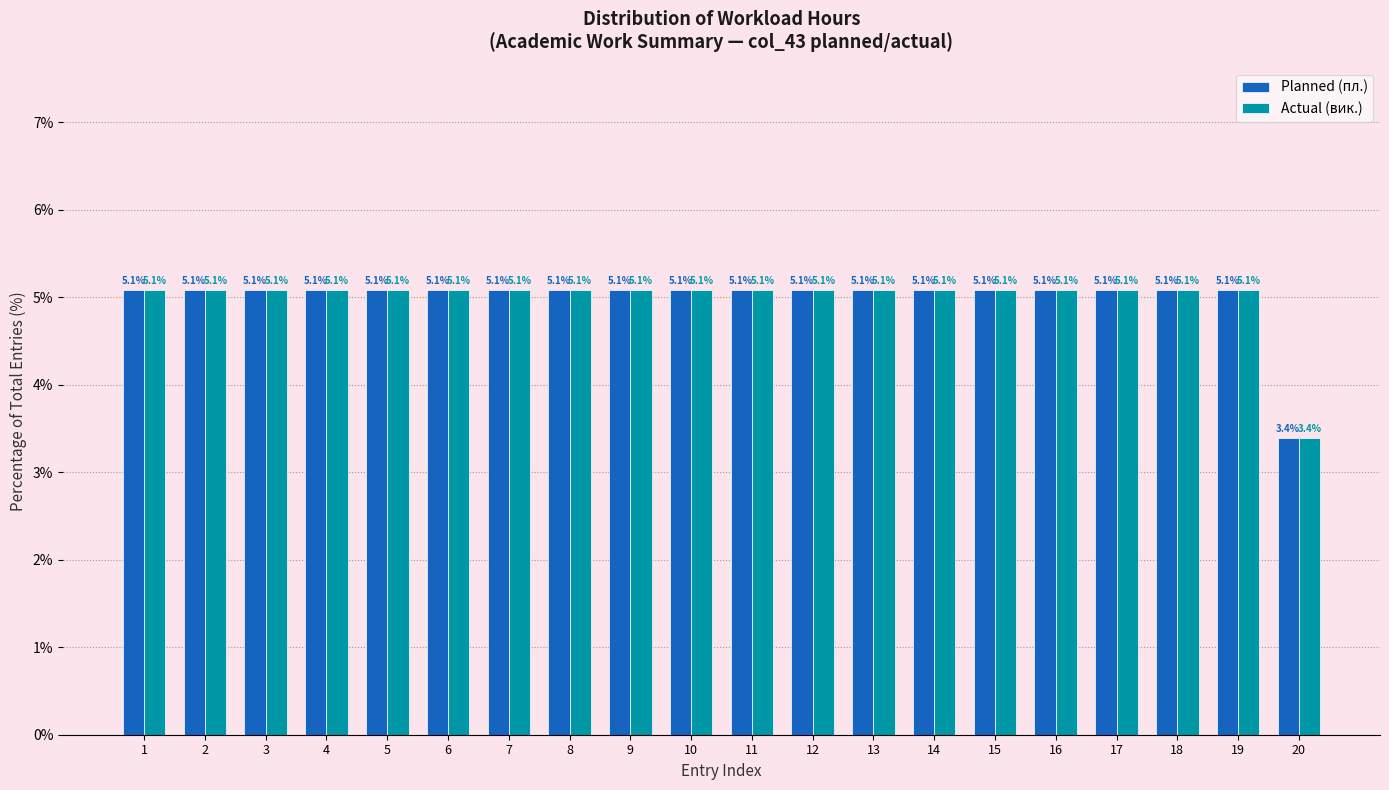

Reading left to right, extract all data points from this chart.

Planned (пл.): 5.1	5.1	5.1	5.1	5.1	5.1	5.1	5.1	5.1	5.1	5.1	5.1	5.1	5.1	5.1	5.1	5.1	5.1	5.1	3.4
Actual (вик.): 5.1	5.1	5.1	5.1	5.1	5.1	5.1	5.1	5.1	5.1	5.1	5.1	5.1	5.1	5.1	5.1	5.1	5.1	5.1	3.4